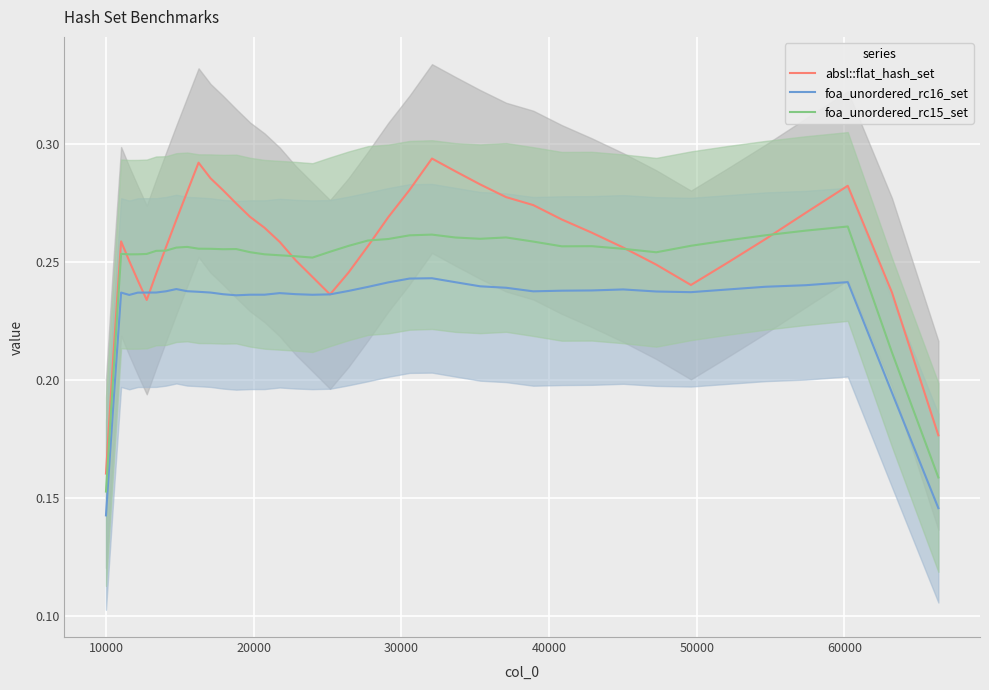

What is the sum of all foa_unordered_rc16_set values?

9.2